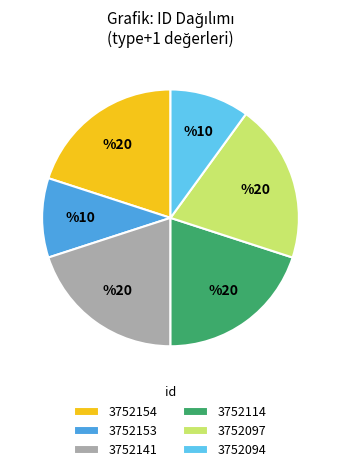

Is it true that 3752097 is 1% of the pie?

False